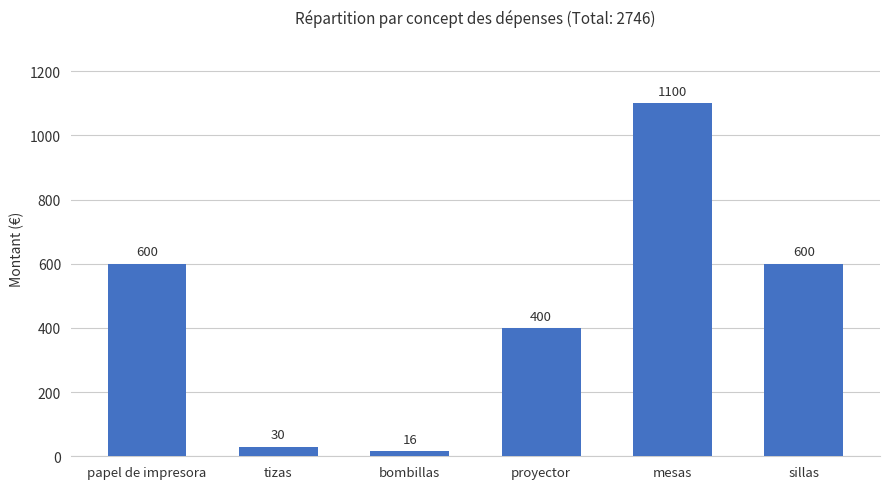

Reading left to right, list all the values displayed in this chart.

600	30	16	400	1100	600